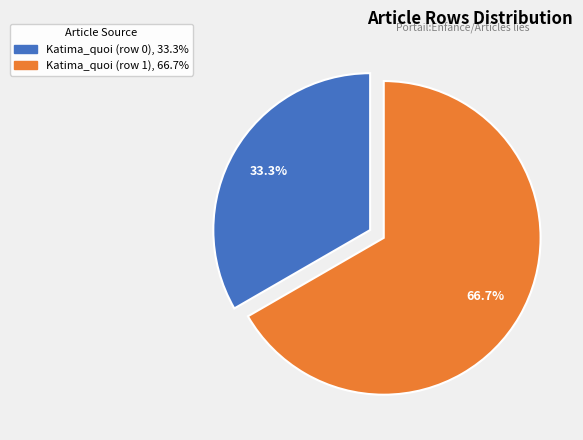

To the nearest percent, what is the difference between the Katima_quoi (row 1) and Katima_quoi (row 0) slice percentages?

33%